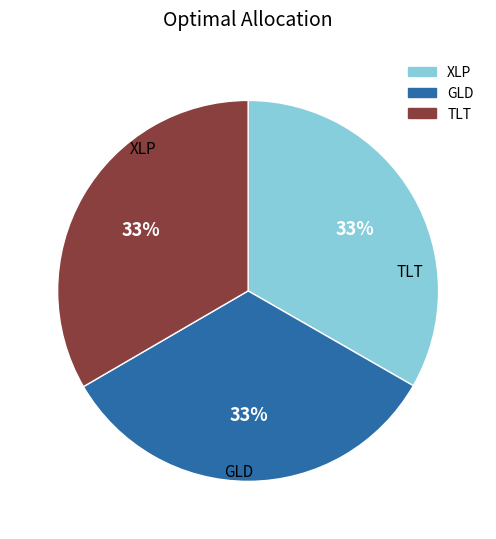

To the nearest percent, what is the average slice percentage?

33%